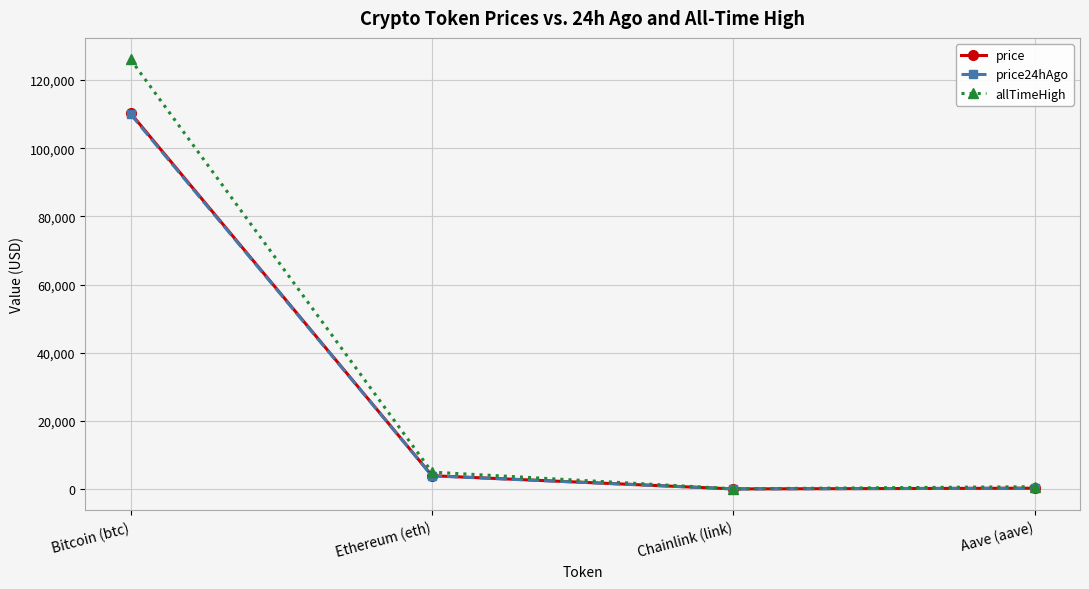

How many lines are shown in the chart?

3